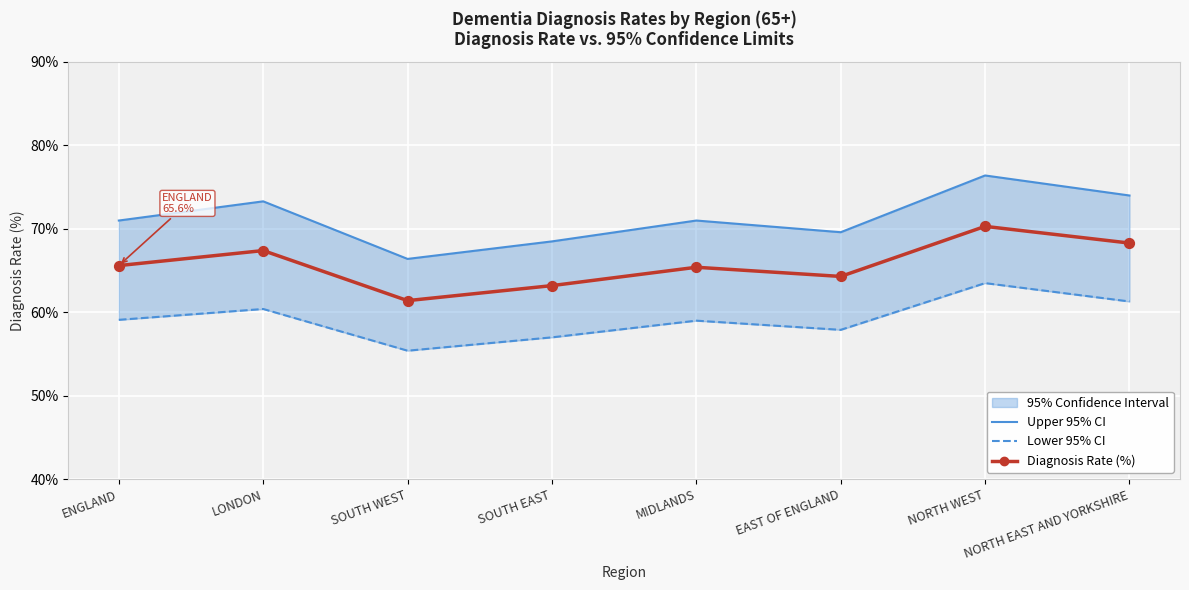

Which series reaches the maximum Y coordinate?

Upper 95% CI